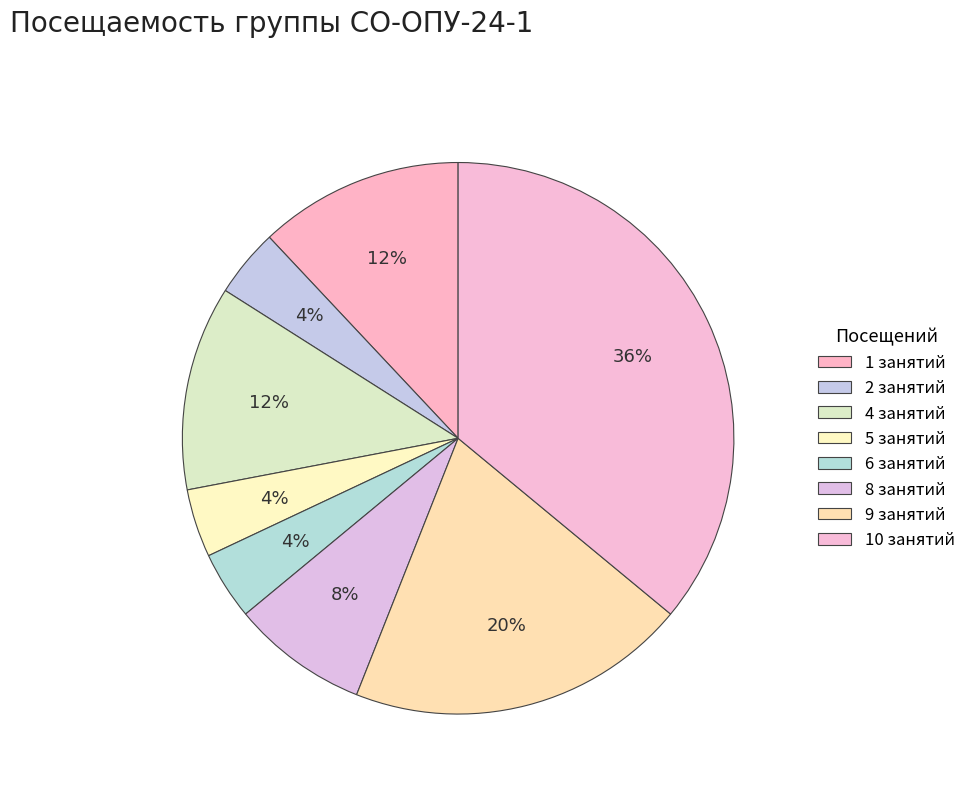

Is there any slice that represents more than half of the pie?

No